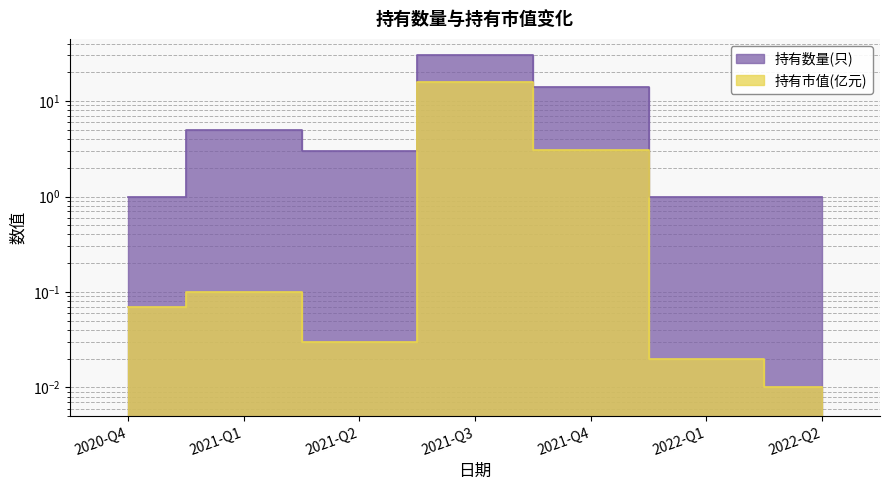

Where is the first local maximum for 持有数量(只)?

2021-Q1